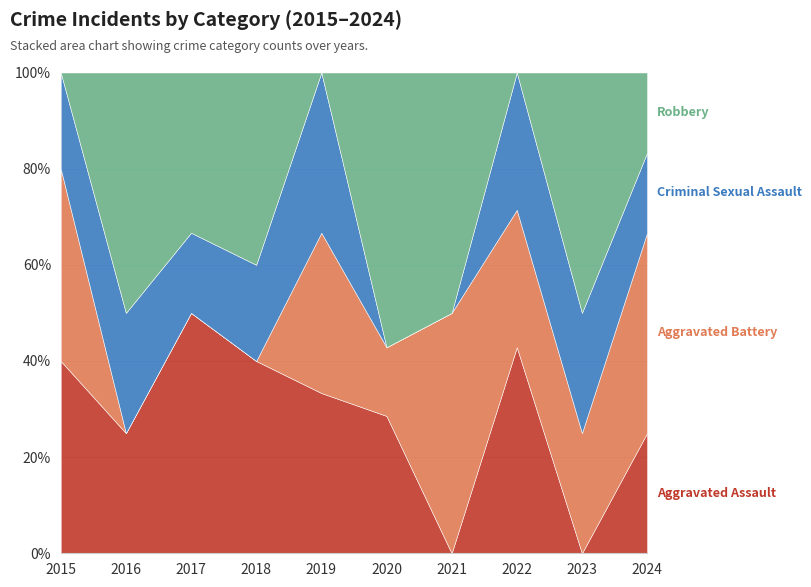

Which series has the largest total across all categories?

Robbery